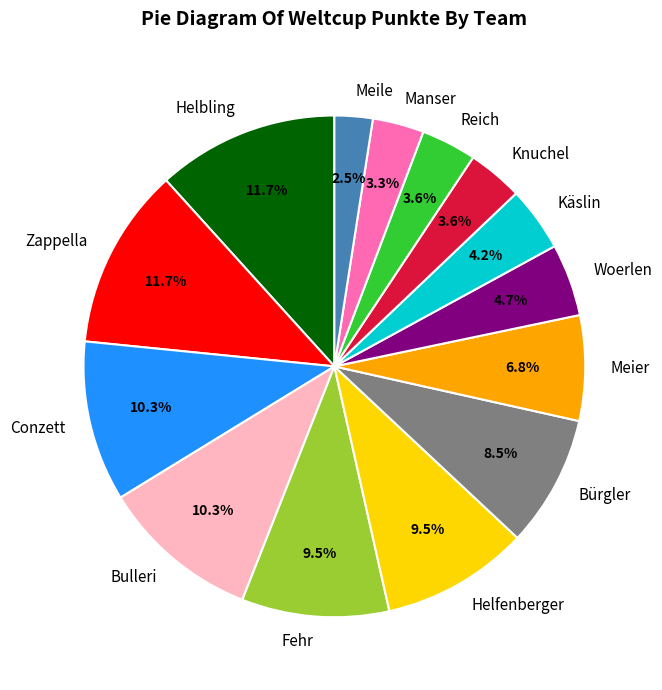

To the nearest percent, what percentage of the pie is Käslin?

4%